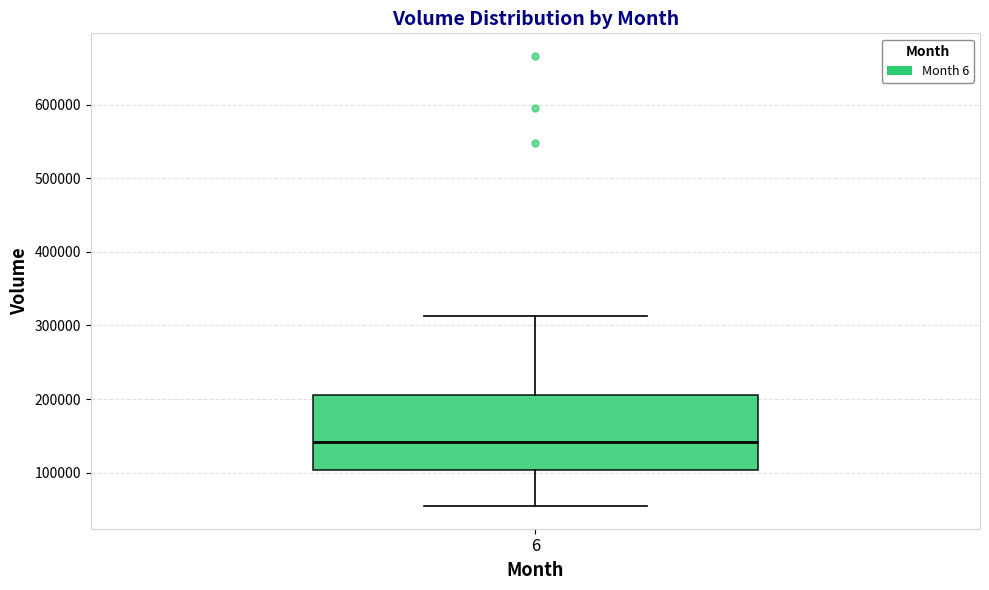

Transcribe this box plot: give where the median line is, the range the box spans, and where the two whiskers end, as read against the y-axis. The values are not printed on the chart, so give them approximately, as read against the axis.

median 140000, box 100000 to 210000, whiskers 50000 to 310000